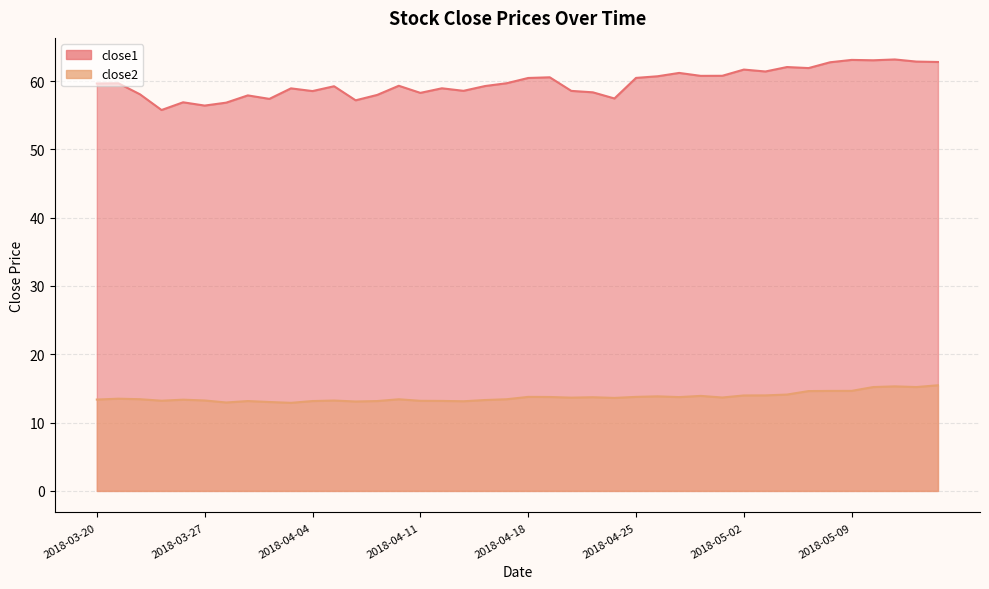

At which category is the sum across all series the highest?

2018-05-11